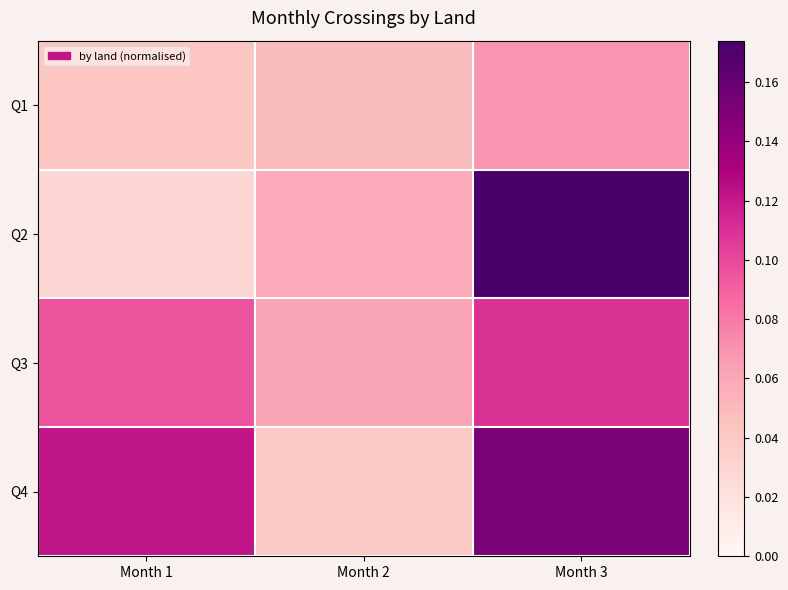

Reading left to right, what are all the values shown in this chart?

Q1: Month 1=0.0	Month 2=0.0	Month 3=0.1
Q2: Month 1=0.0	Month 2=0.1	Month 3=0.2
Q3: Month 1=0.1	Month 2=0.1	Month 3=0.1
Q4: Month 1=0.1	Month 2=0.0	Month 3=0.2